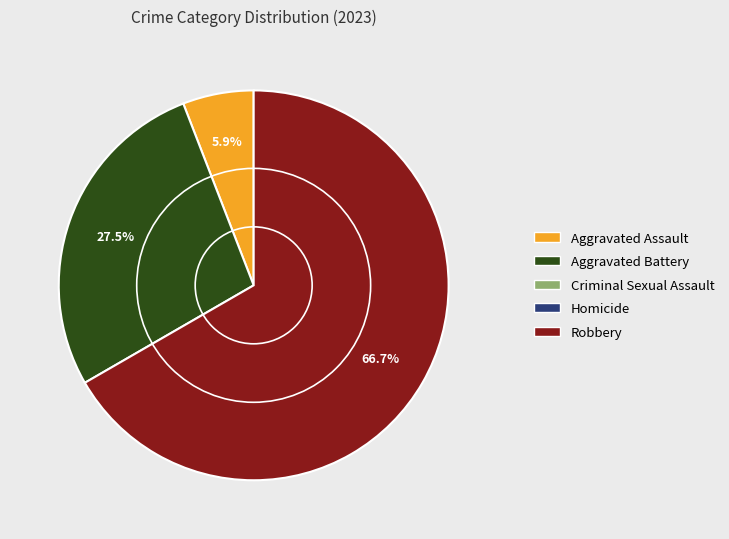

Does any single category account for the majority?

Yes